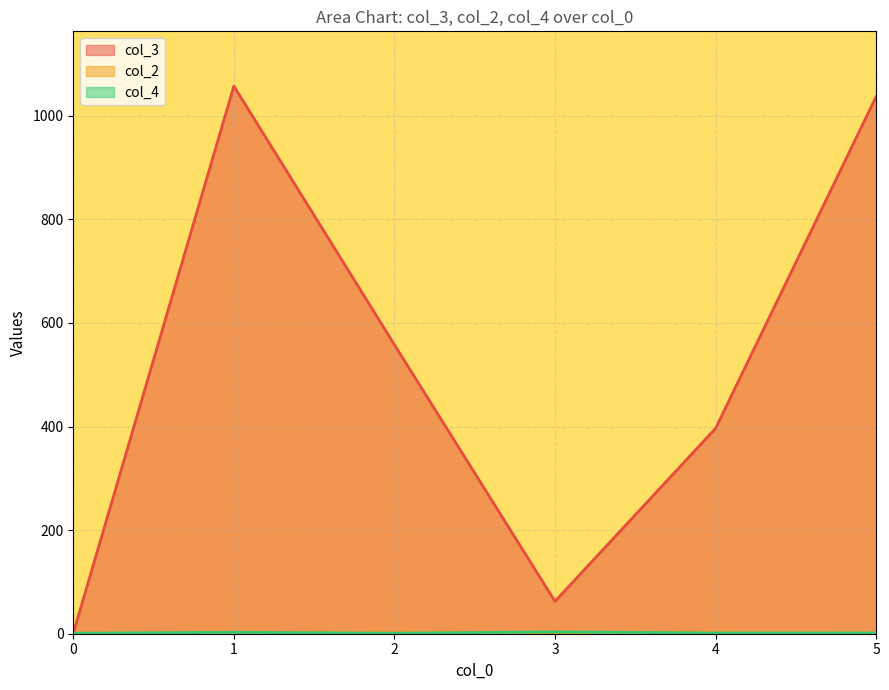

At 4, list the series in order from smallest to largest.

col_4, col_2, col_3